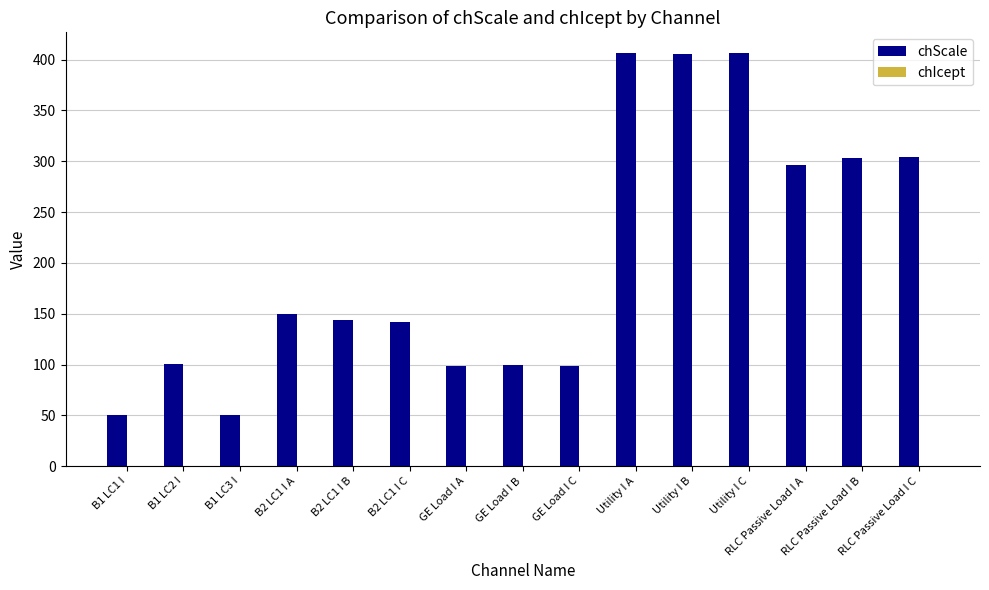

What is the value of the 10th bar from the left?

406.2